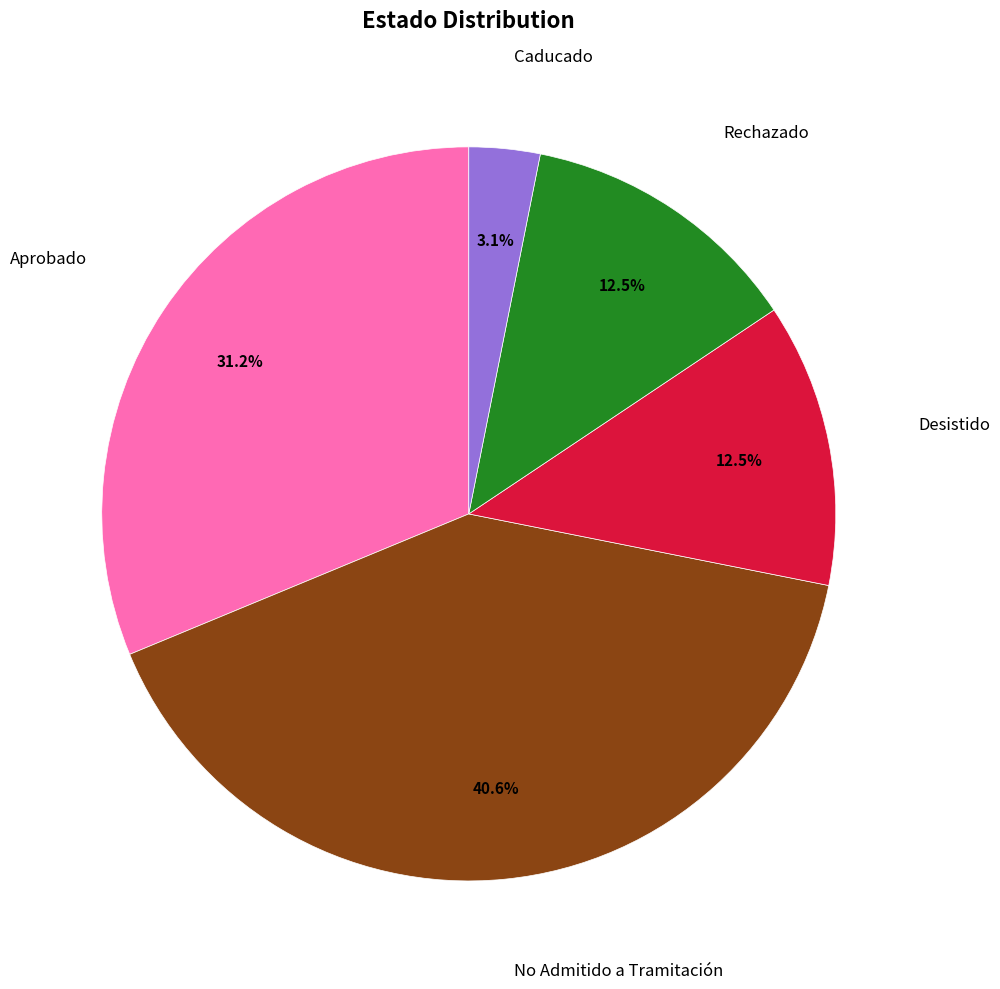

Does any single category account for the majority?

No